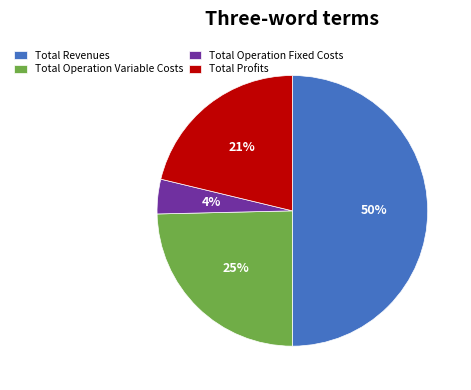

To the nearest percent, what percentage of the pie is Total Operation Variable Costs?

25%